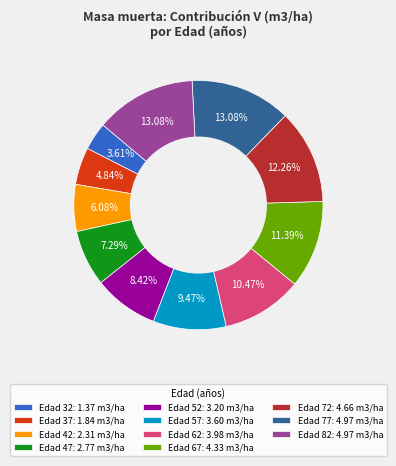

Approximately how many times larger is the value at Edad 47: 2.77 m3/ha compared to Edad 67: 4.33 m3/ha?

0.6